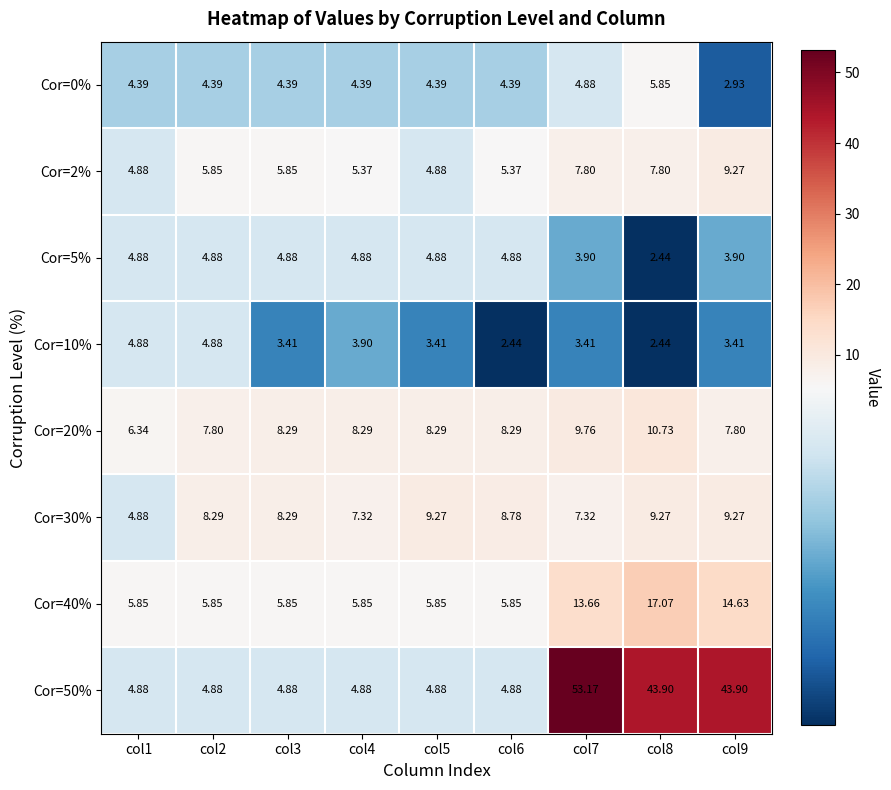

Is the value of Cor=10% at col7 greater than the value of Cor=20% at col4?

No